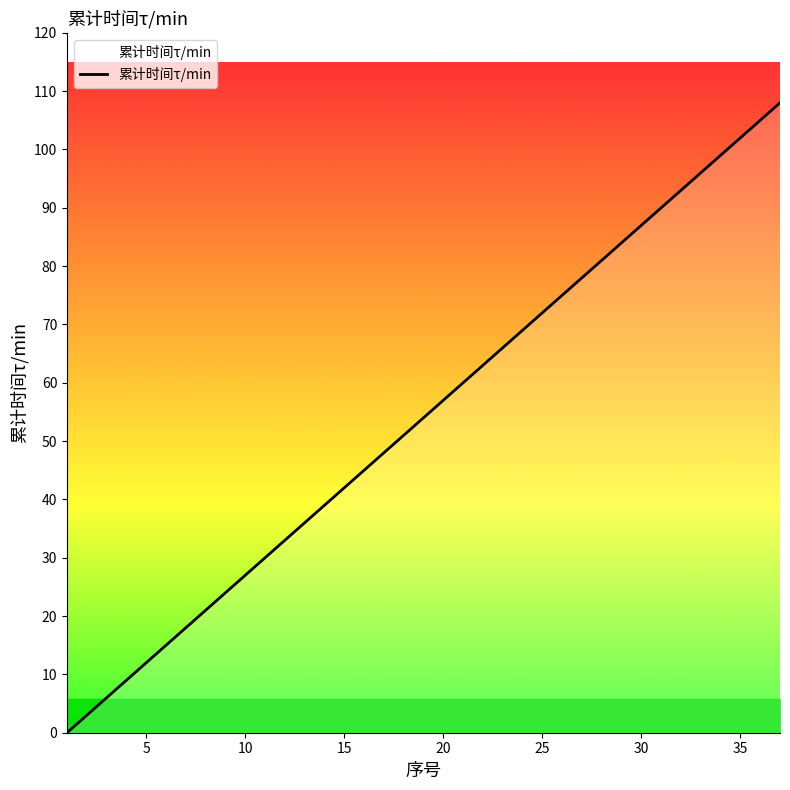

What is the sum of all values?

1998